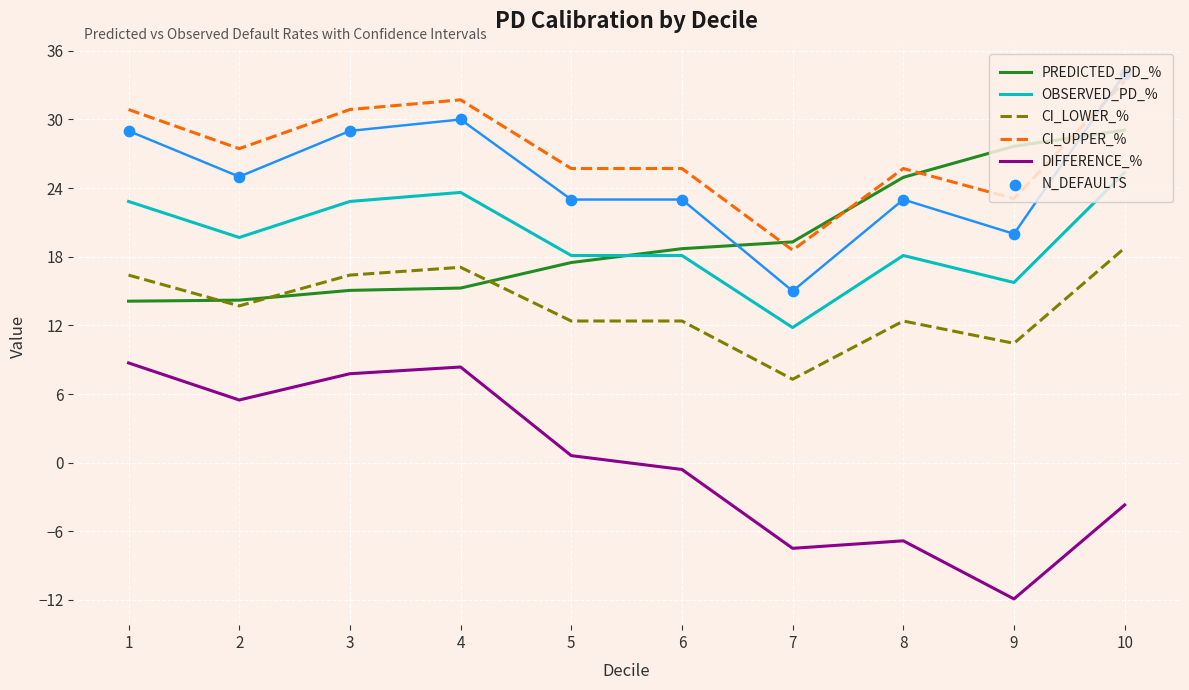

Which series has the largest Y range (max minus min)?

difference_%